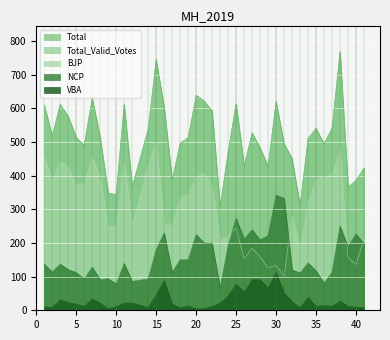

Rank the series at 8 from lowest to highest value.

VBA, NCP, BJP, Total_Valid_Votes, Total